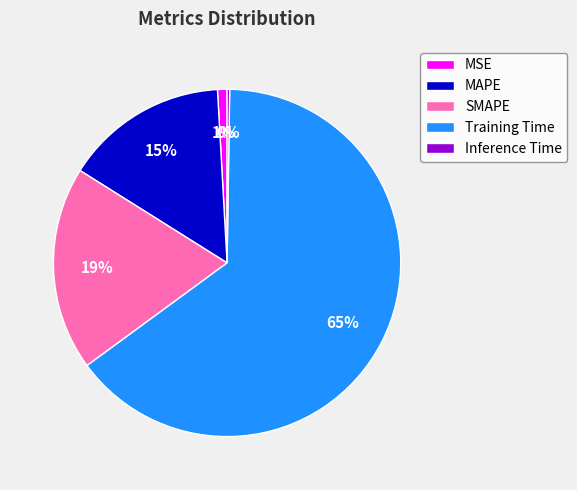

What is the largest slice in the pie chart?

Training Time